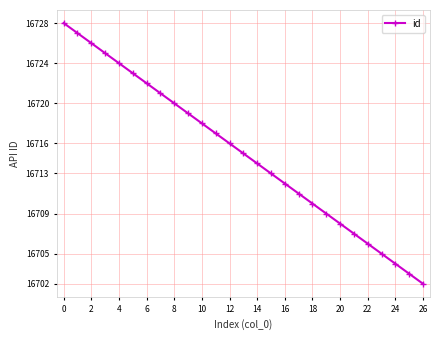

How many distinct data groups are displayed?

1